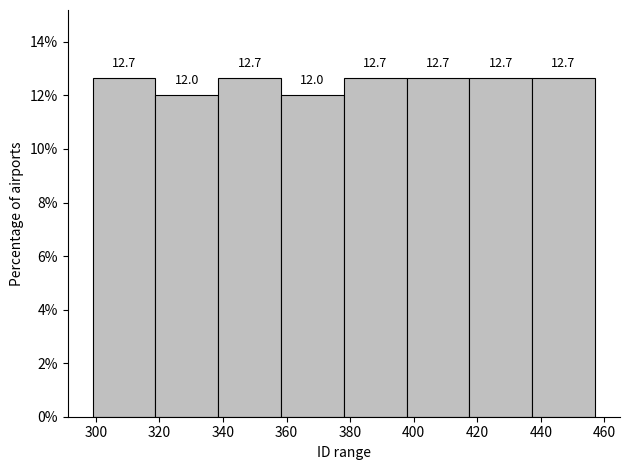

What is the height of the bar covering 438 to 458 on the x-axis? The bar edges are not printed on the chart, so give them approximately, as read against the axis.

12.7